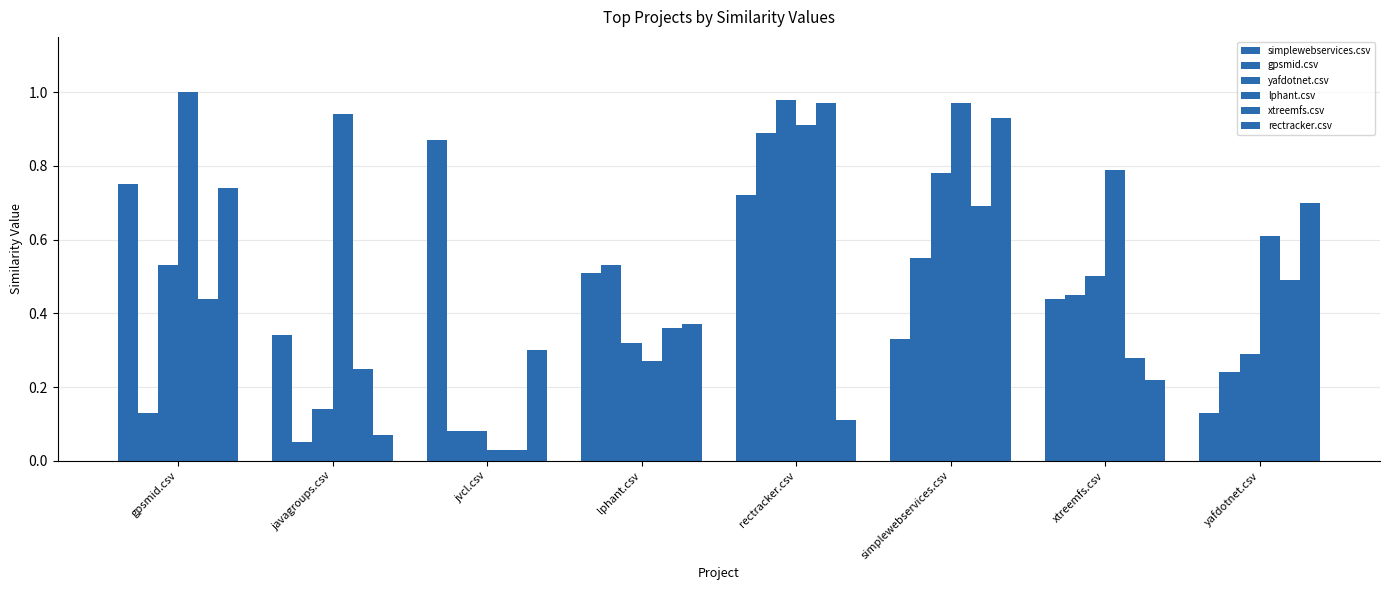

How many groups of bars are there?

8